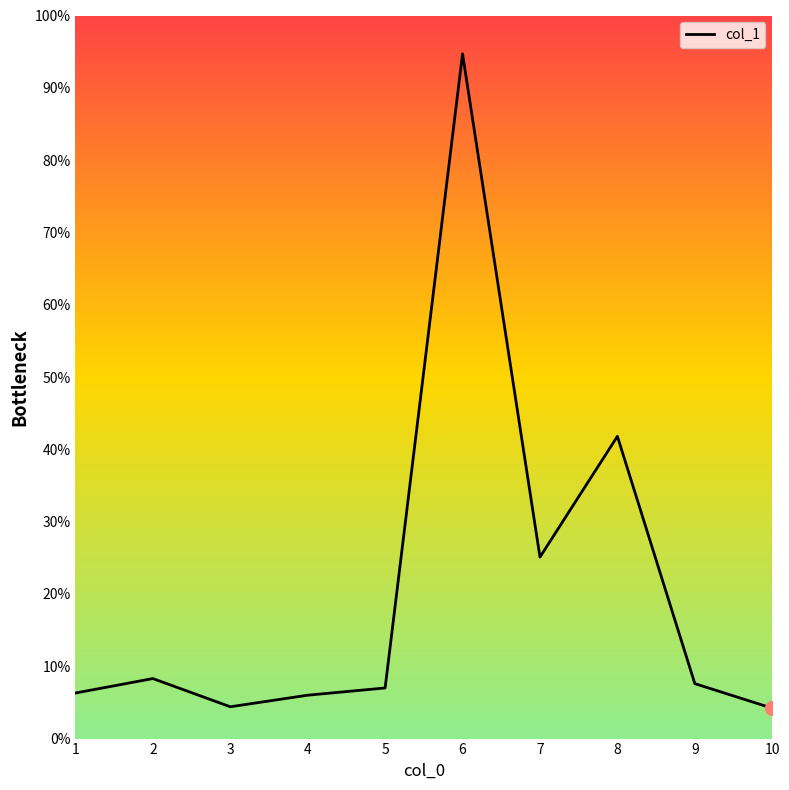

Is it true that the value at 10 is 4.2?

True